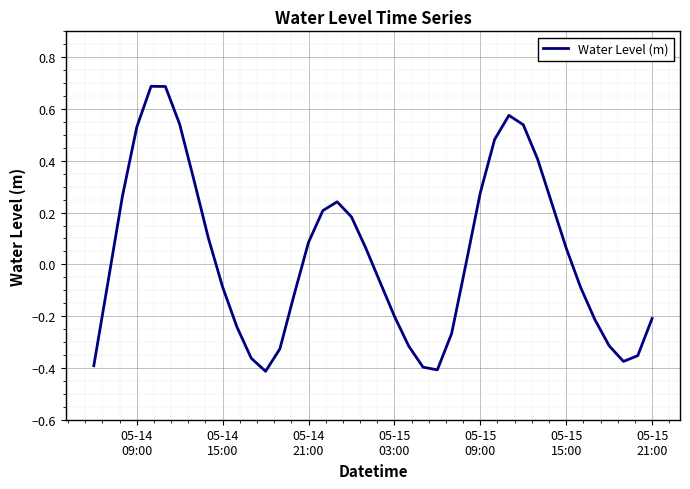

What is the greatest value displayed?

0.7